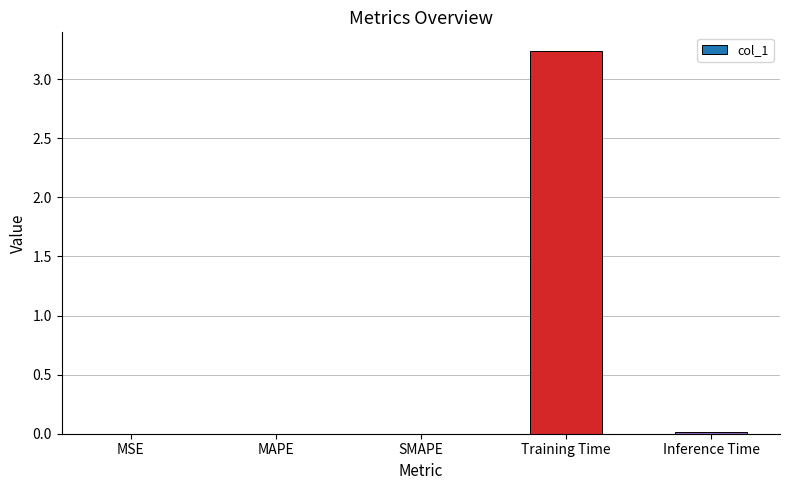

What is the average value?

0.7